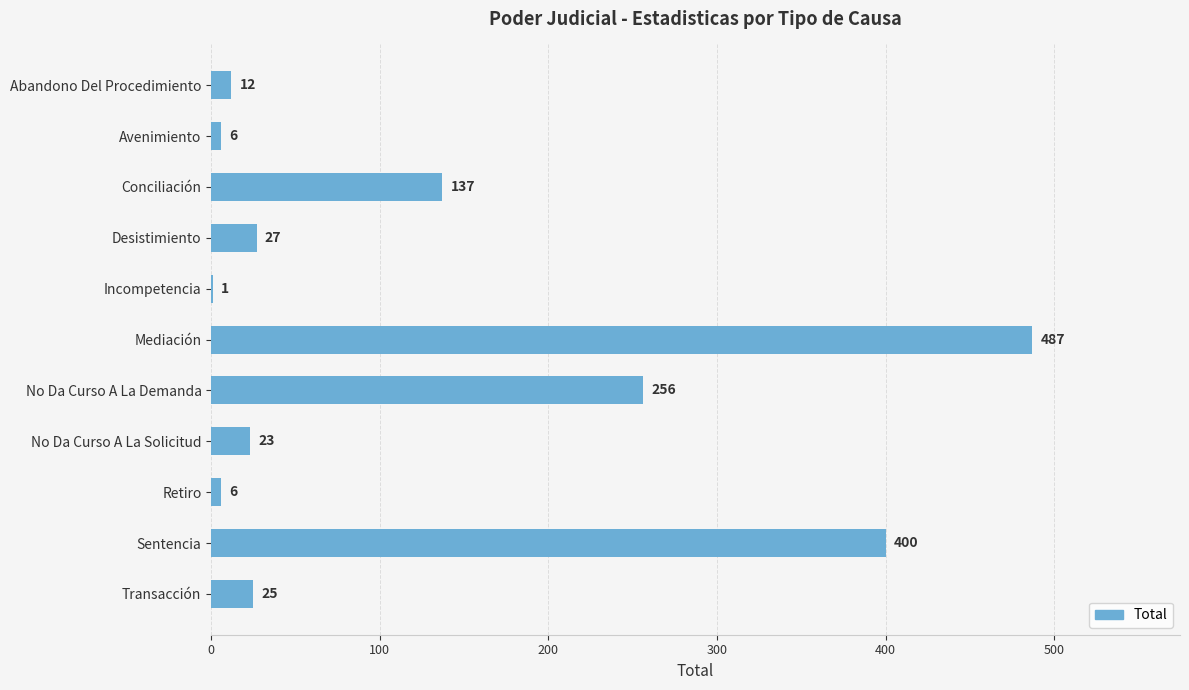

What is the sum of all values?

1380